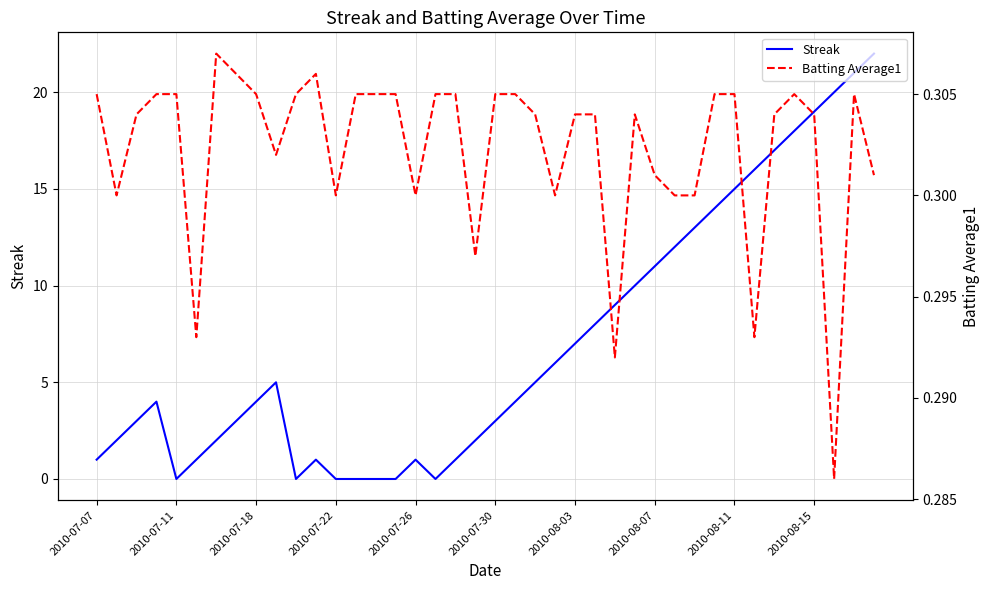

Count the number of categories in the chart.

40